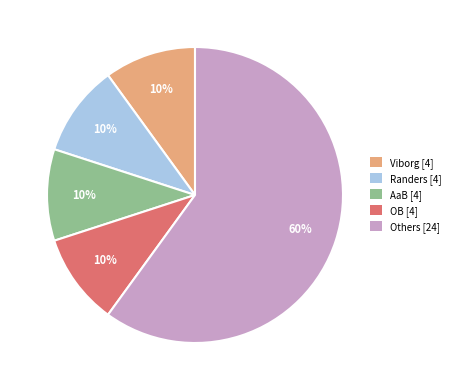

To the nearest percent, what is the average slice percentage?

20%